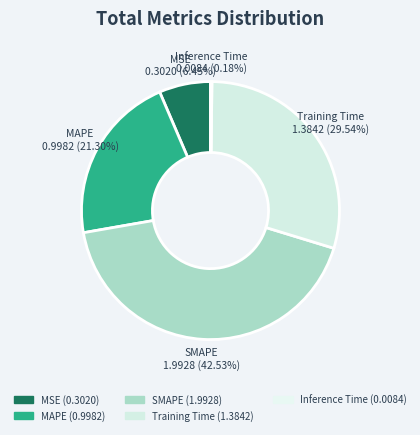

Is there a majority slice in this chart?

No